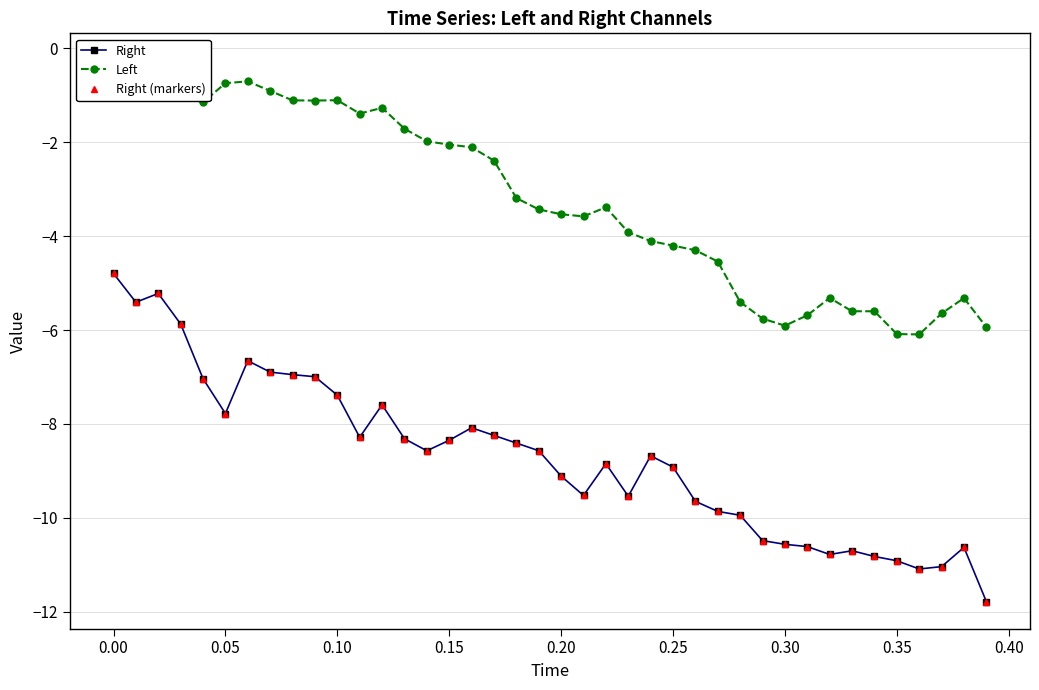

Reading right to left, extract all data points from this chart.

Right: -11.8	-10.6	-11.0	-11.1	-10.9	-10.8	-10.7	-10.8	-10.6	-10.6	-10.5	-9.9	-9.9	-9.6	-8.9	-8.7	-9.5	-8.8	-9.5	-9.1	-8.6	-8.4	-8.2	-8.1	-8.3	-8.6	-8.3	-7.6	-8.3	-7.4	-7.0	-7.0	-6.9	-6.7	-7.8	-7.0	-5.9	-5.2	-5.4	-4.8
Left: -5.9	-5.3	-5.6	-6.1	-6.1	-5.6	-5.6	-5.3	-5.7	-5.9	-5.8	-5.4	-4.5	-4.3	-4.2	-4.1	-3.9	-3.4	-3.6	-3.5	-3.4	-3.2	-2.4	-2.1	-2.0	-2.0	-1.7	-1.3	-1.4	-1.1	-1.1	-1.1	-0.9	-0.7	-0.7	-1.1	-1.0	-0.4	-0.3	-0.3
Right (markers): -11.8	-10.6	-11.0	-11.1	-10.9	-10.8	-10.7	-10.8	-10.6	-10.6	-10.5	-9.9	-9.9	-9.6	-8.9	-8.7	-9.5	-8.8	-9.5	-9.1	-8.6	-8.4	-8.2	-8.1	-8.3	-8.6	-8.3	-7.6	-8.3	-7.4	-7.0	-7.0	-6.9	-6.7	-7.8	-7.0	-5.9	-5.2	-5.4	-4.8